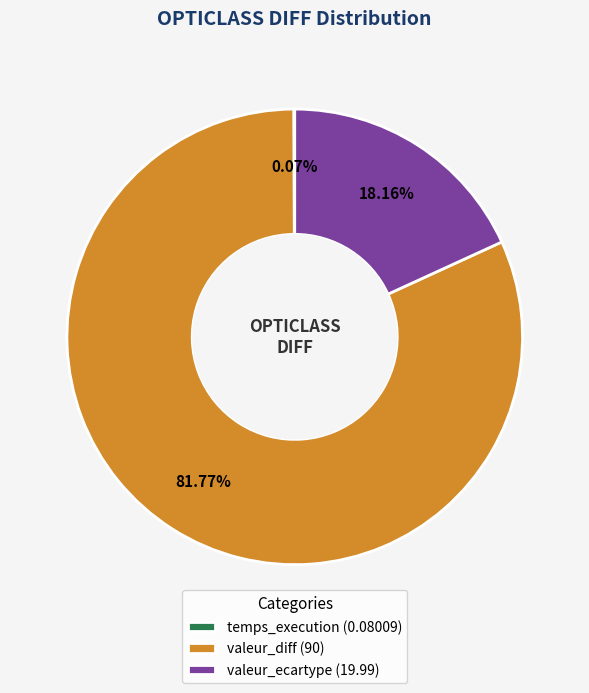

Between valeur_ecartype (19.99) and valeur_diff (90), which is larger?

valeur_diff (90)